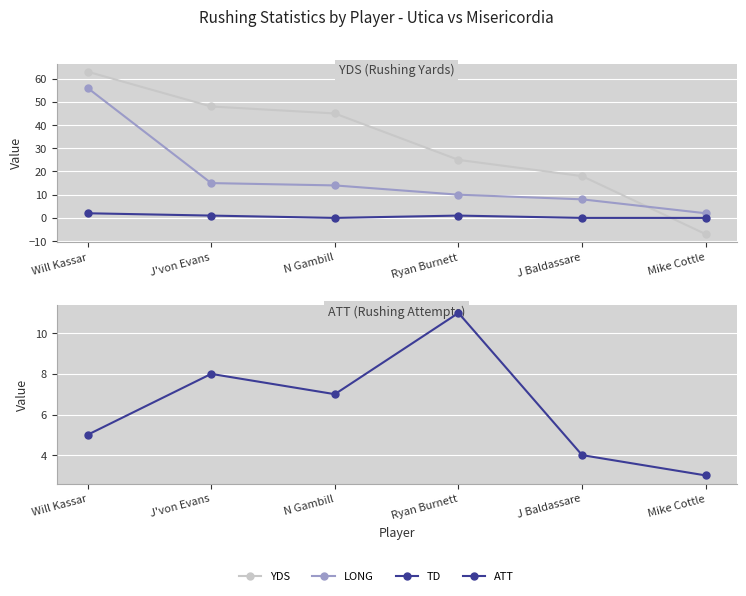

How many data points in LONG are less than 14?

3